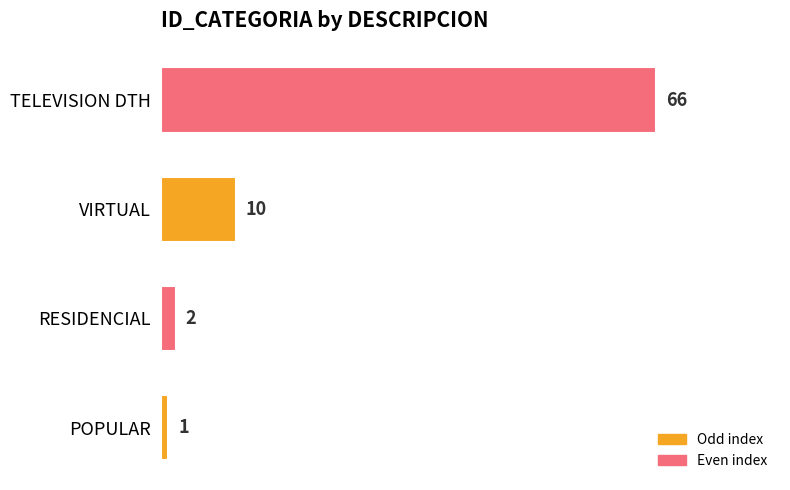

What is the smallest value displayed?

1